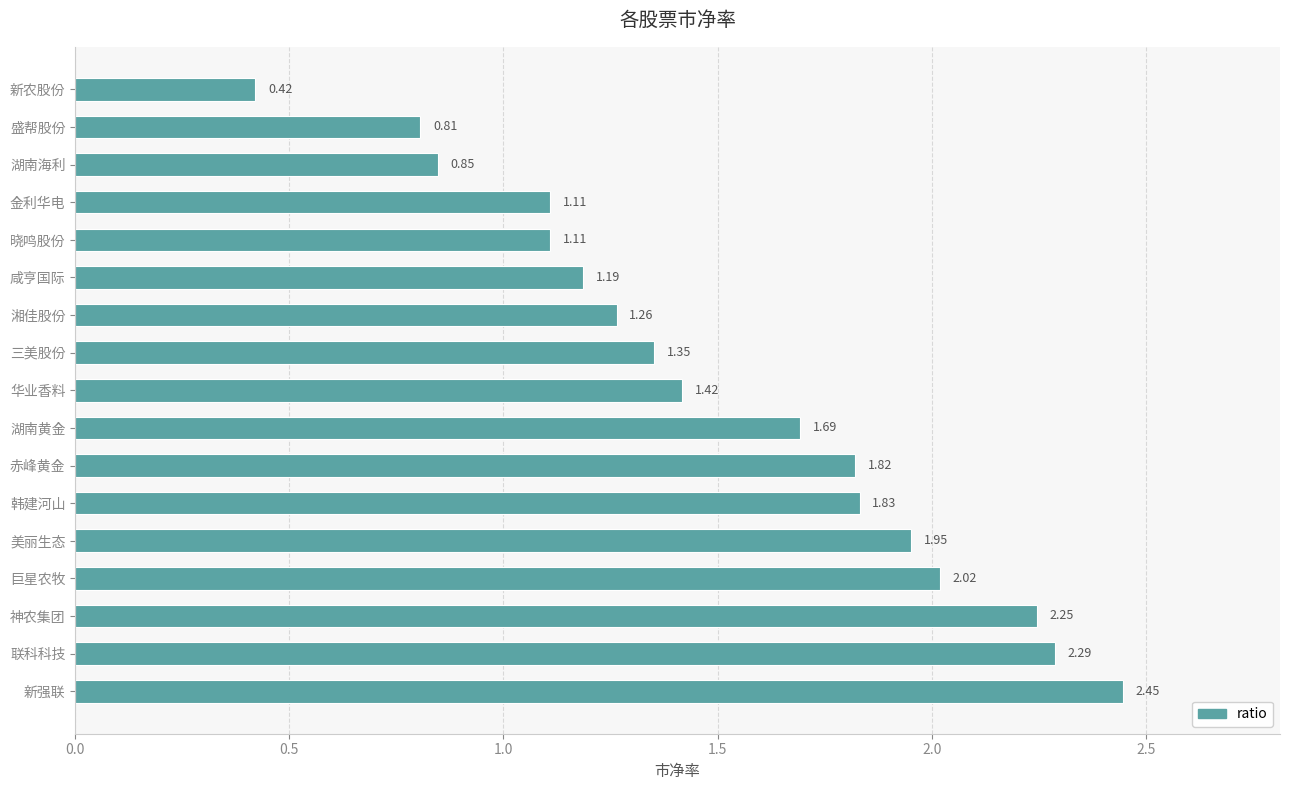

Between 金利华电 and 神农集团, which is larger?

神农集团